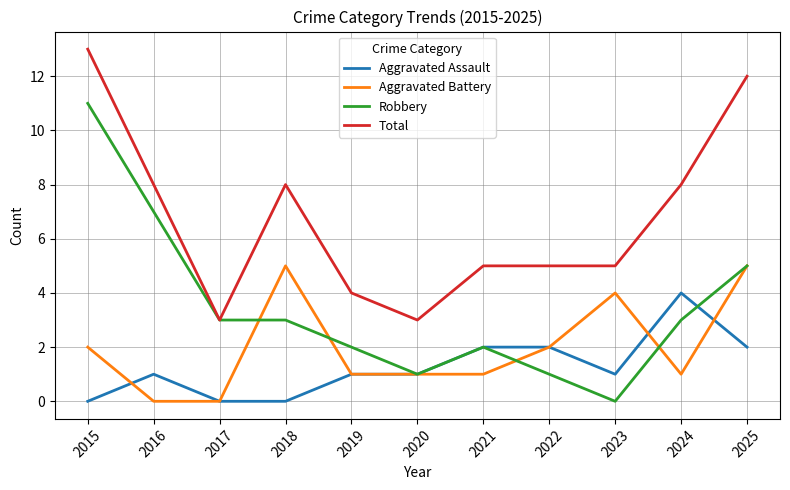

Reading left to right, what are all the values shown in this chart?

Aggravated Assault: 0	1	0	0	1	1	2	2	1	4	2
Aggravated Battery: 2	0	0	5	1	1	1	2	4	1	5
Robbery: 11	7	3	3	2	1	2	1	0	3	5
Total: 13	8	3	8	4	3	5	5	5	8	12